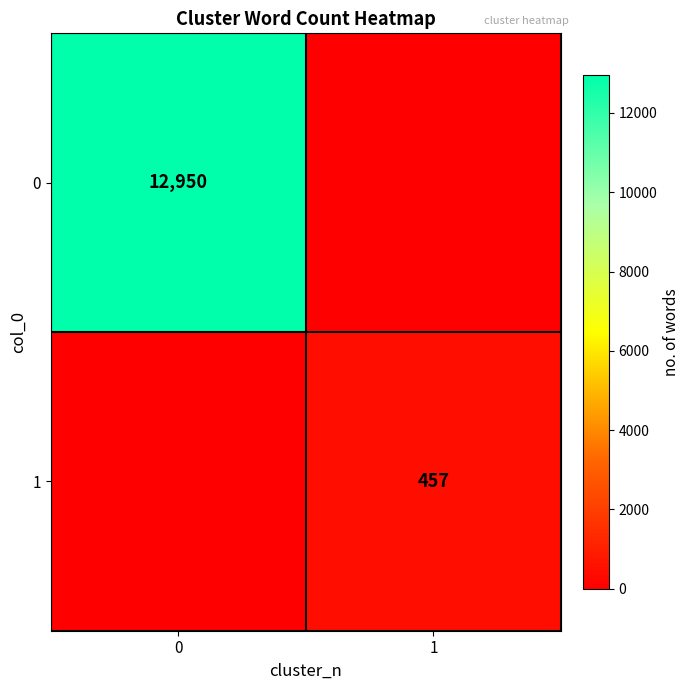

The value of 0 at 0 is 3437. True or false?

False